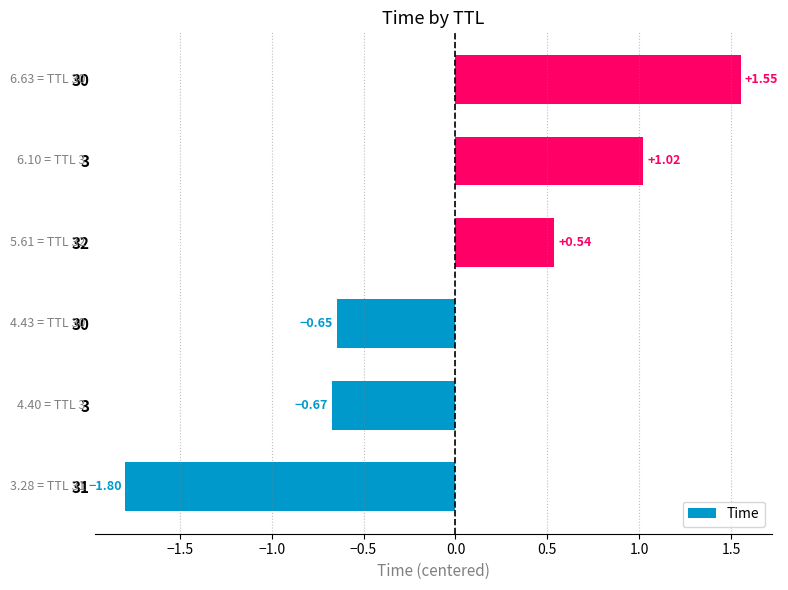

What is the smallest value displayed?

-1.8